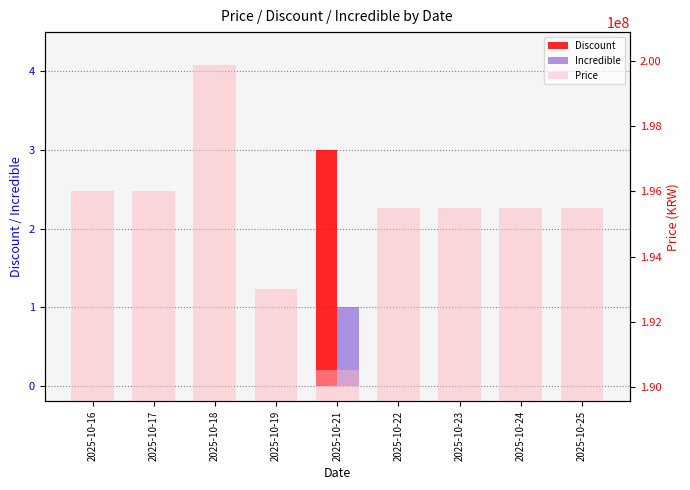

Reading right to left, transcribe all the data shown in this chart.

Discount: 2025-10-25=0	2025-10-24=0	2025-10-23=0	2025-10-22=0	2025-10-21=3	2025-10-19=0	2025-10-18=0	2025-10-17=0	2025-10-16=0
Incredible: 2025-10-25=0	2025-10-24=0	2025-10-23=0	2025-10-22=0	2025-10-21=1	2025-10-19=0	2025-10-18=0	2025-10-17=0	2025-10-16=0
Price: 2025-10-25=195499000	2025-10-24=195499000	2025-10-23=195499000	2025-10-22=195499000	2025-10-21=190499000	2025-10-19=192999000	2025-10-18=199900000	2025-10-17=195999000	2025-10-16=195999000